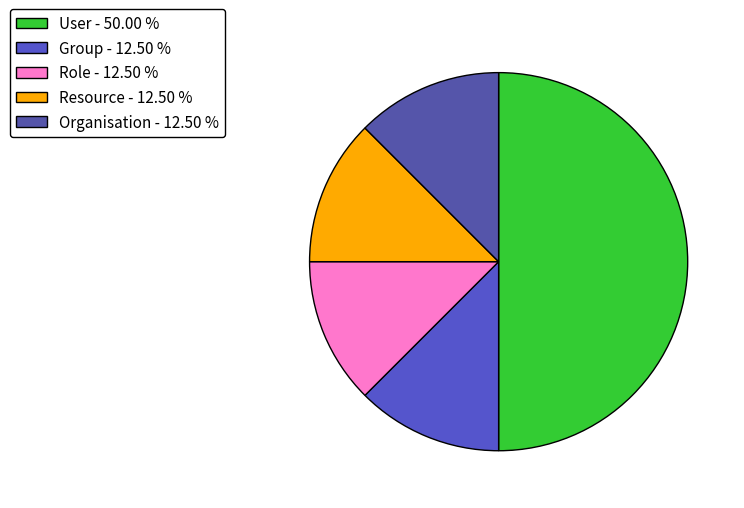

Does any single category account for the majority?

No